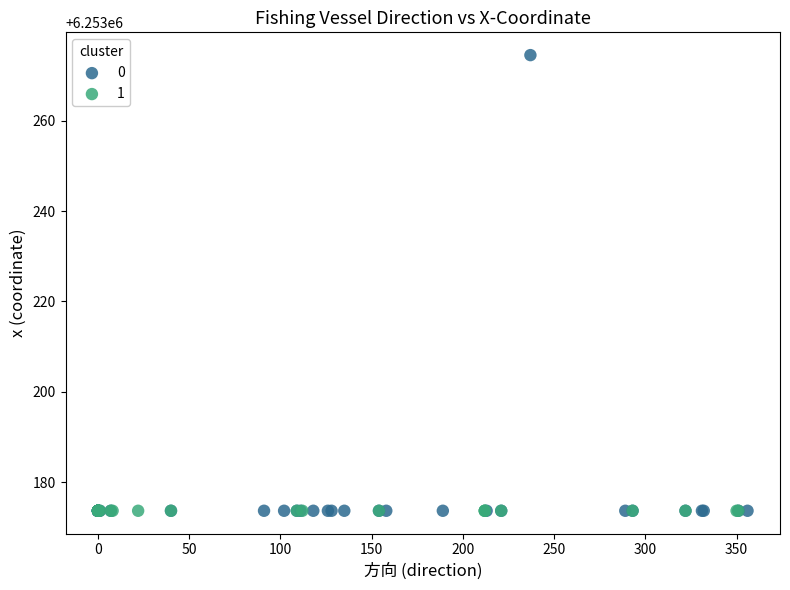

What are all the series names shown in the legend?

0, 1